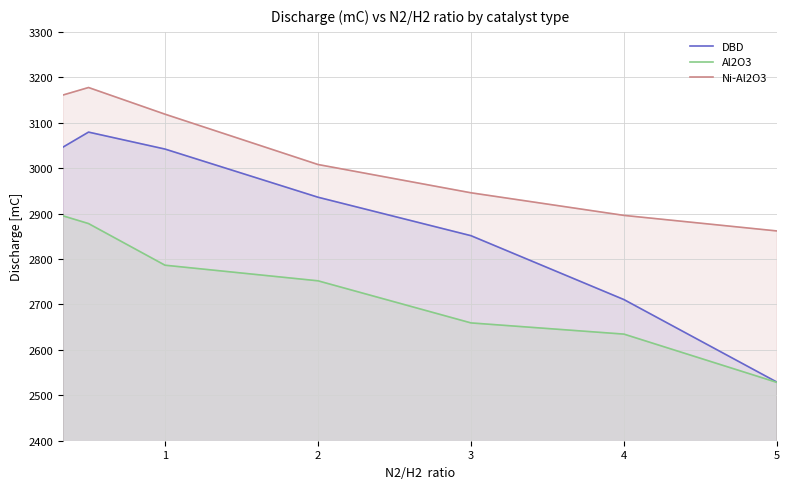

What is the average value of the DBD series?

2885.0